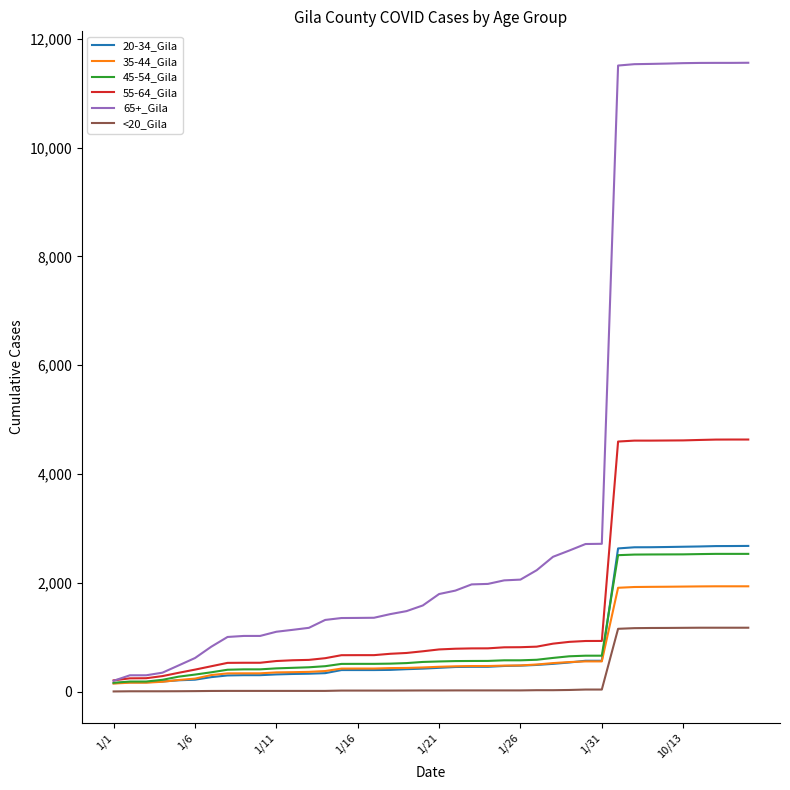

Which series has the largest total across all categories?

65+_Gila